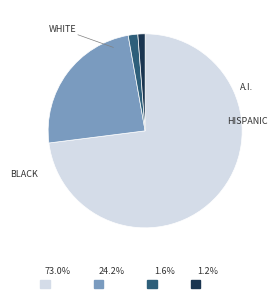

Is there any slice that represents more than half of the pie?

Yes